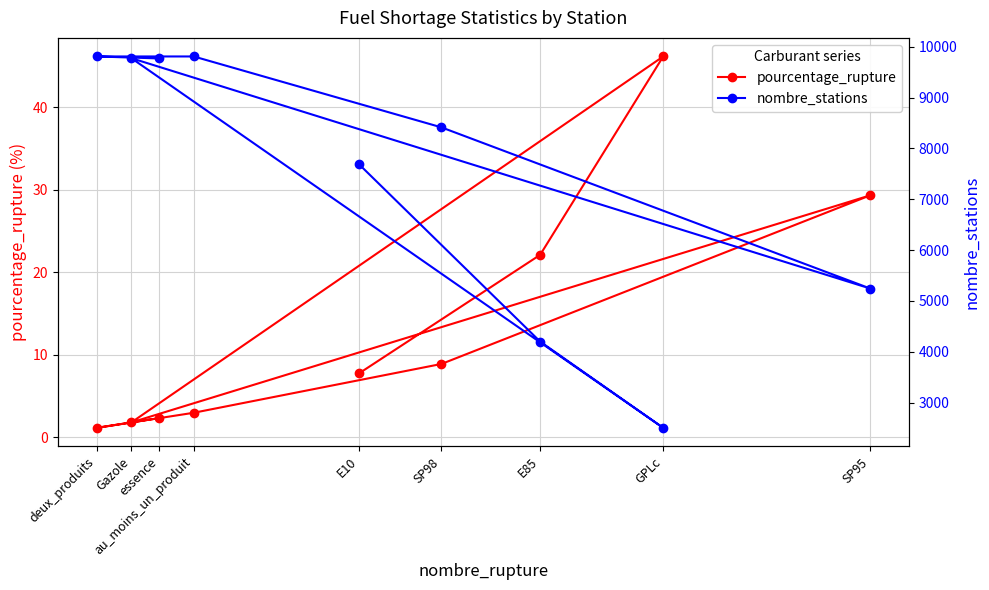

The value of pourcentage_rupture at GPLc is 46.2. True or false?

True